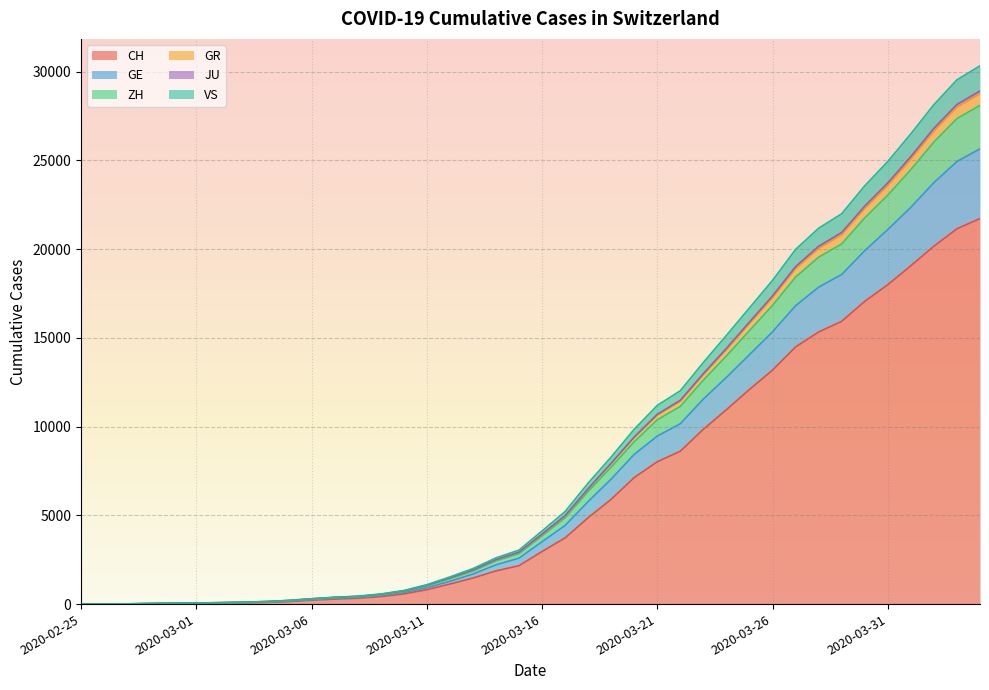

How many categories are shown in the chart?

40